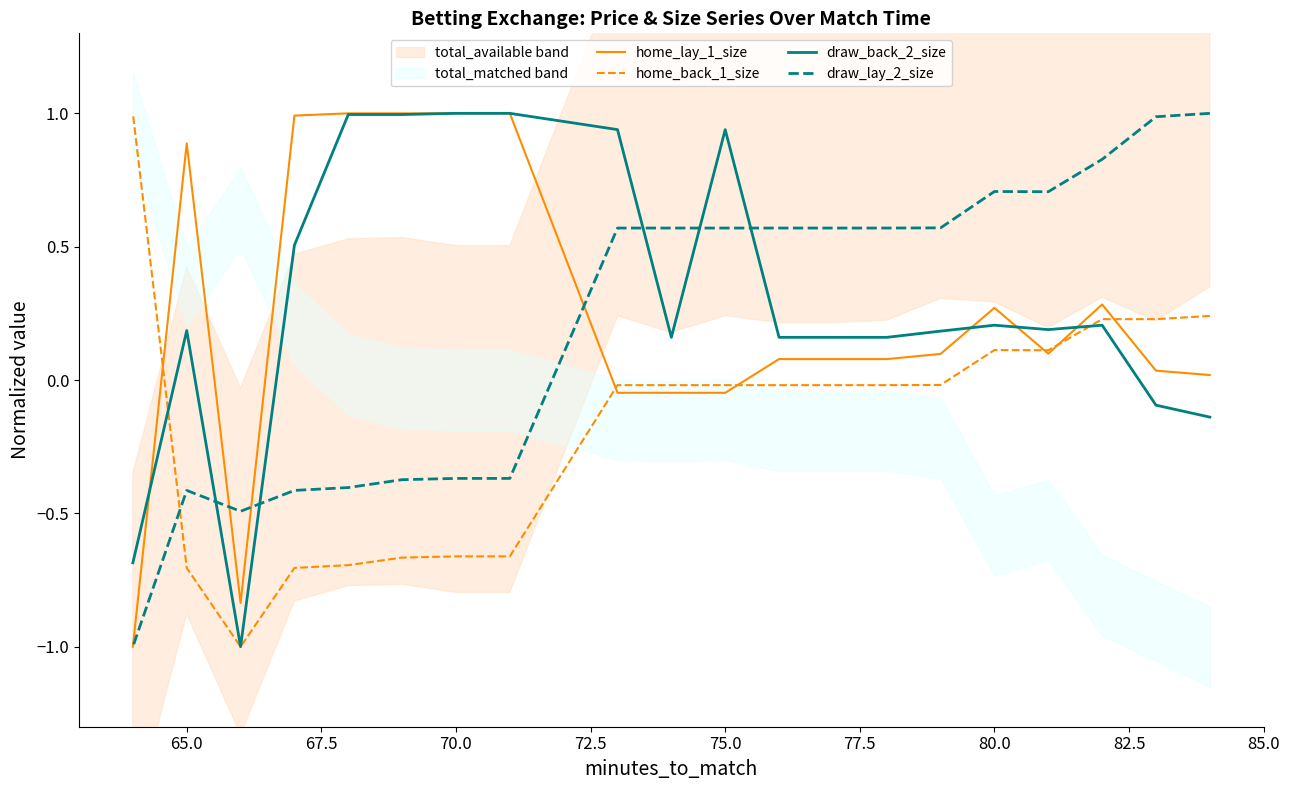

True or false: home_back_1_size has more than 0 points higher than both neighbors.

True